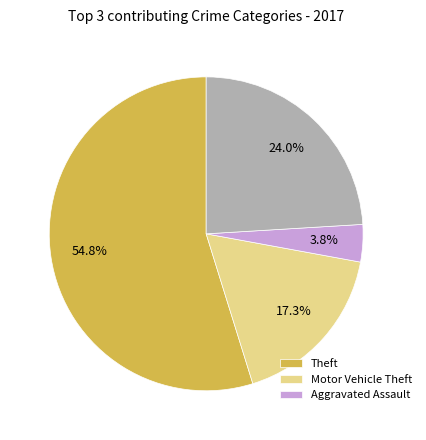

Is there a majority slice in this chart?

Yes